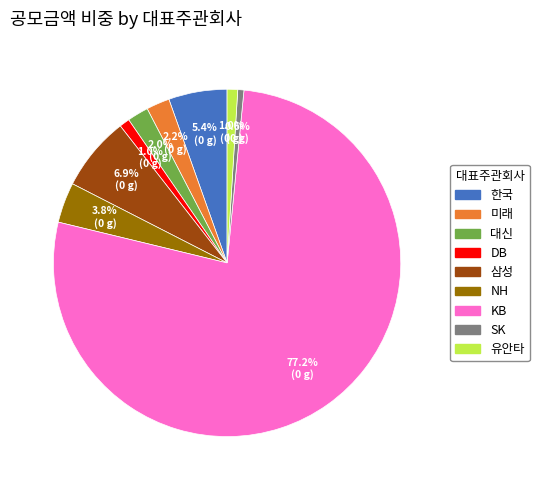

Is there any slice that represents more than half of the pie?

Yes